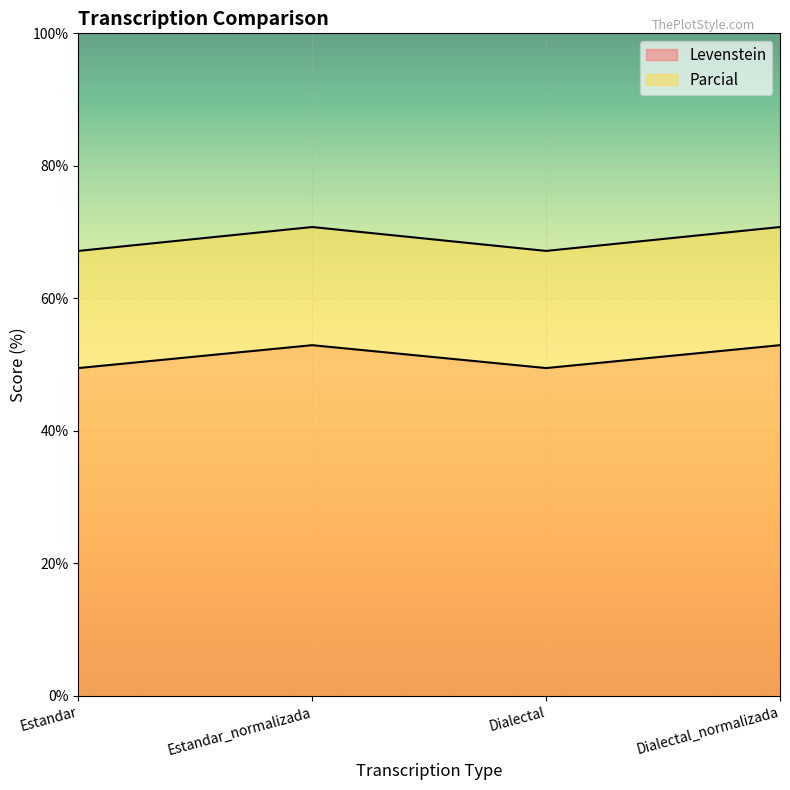

Reading right to left, transcribe all the data shown in this chart.

Levenstein: 52.9	49.5	52.9	49.5
Parcial: 70.8	67.2	70.8	67.2